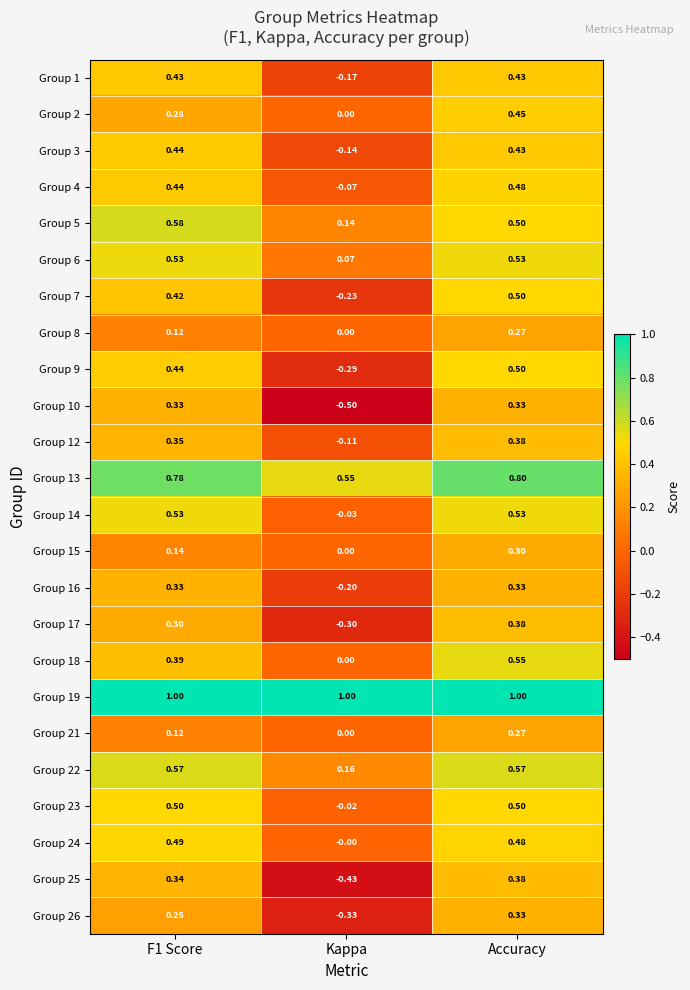

How many negative values does the Group 25 series have?

1